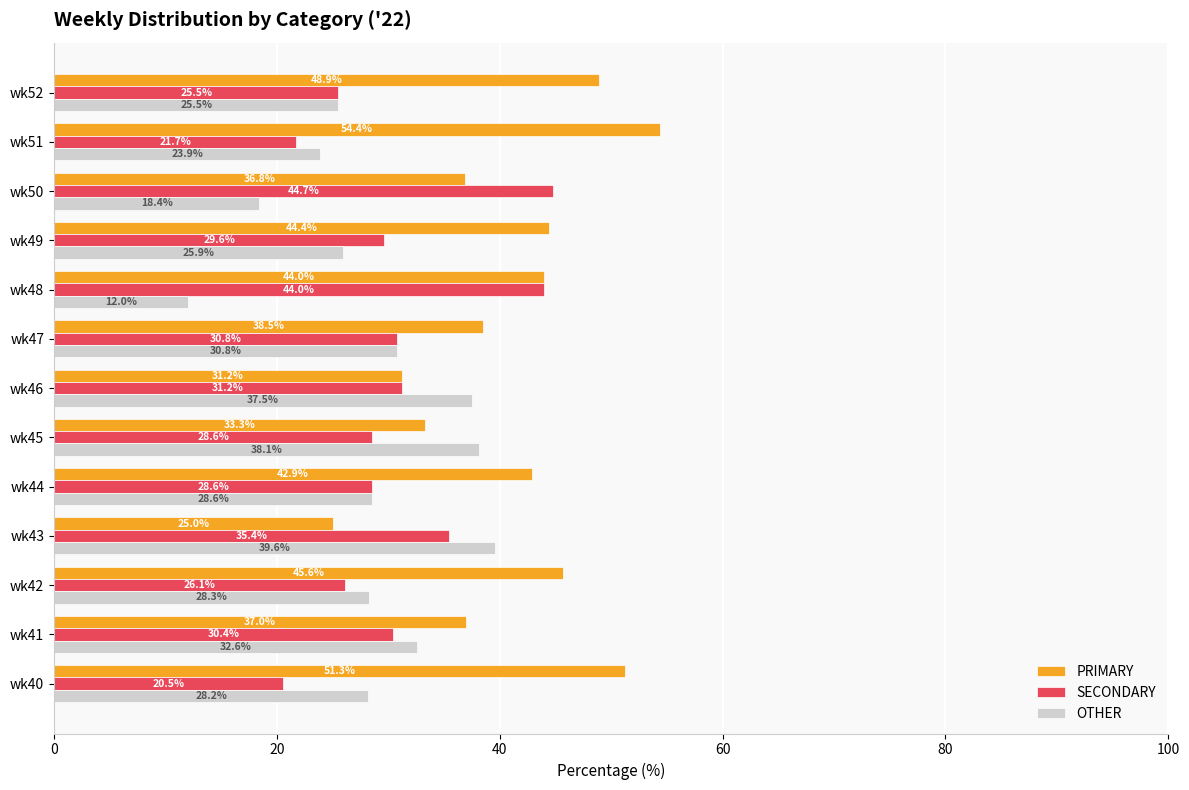

What is the average value of the SECONDARY series?

30.6